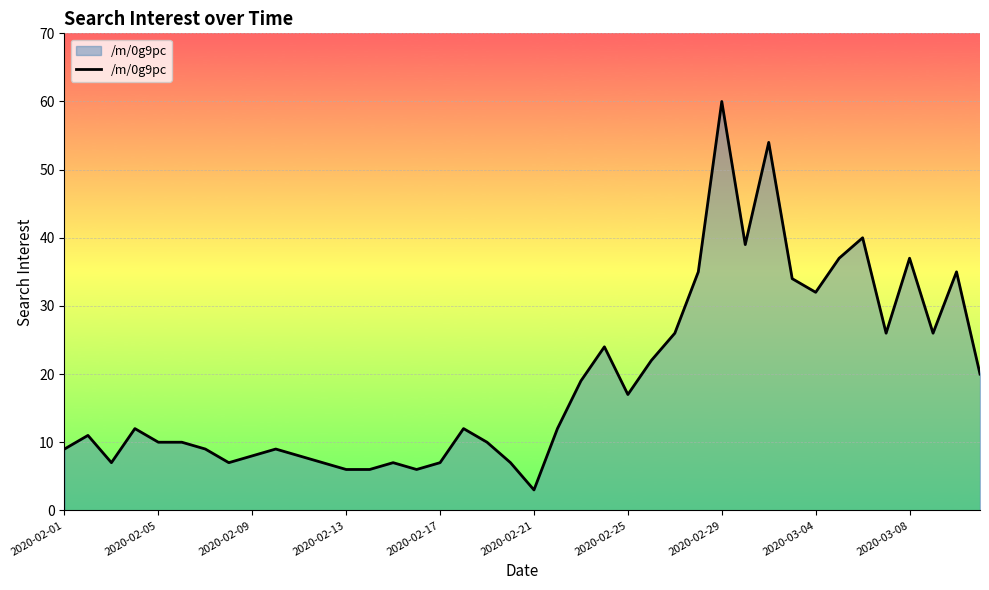

What is the minimum value shown in the chart?

3